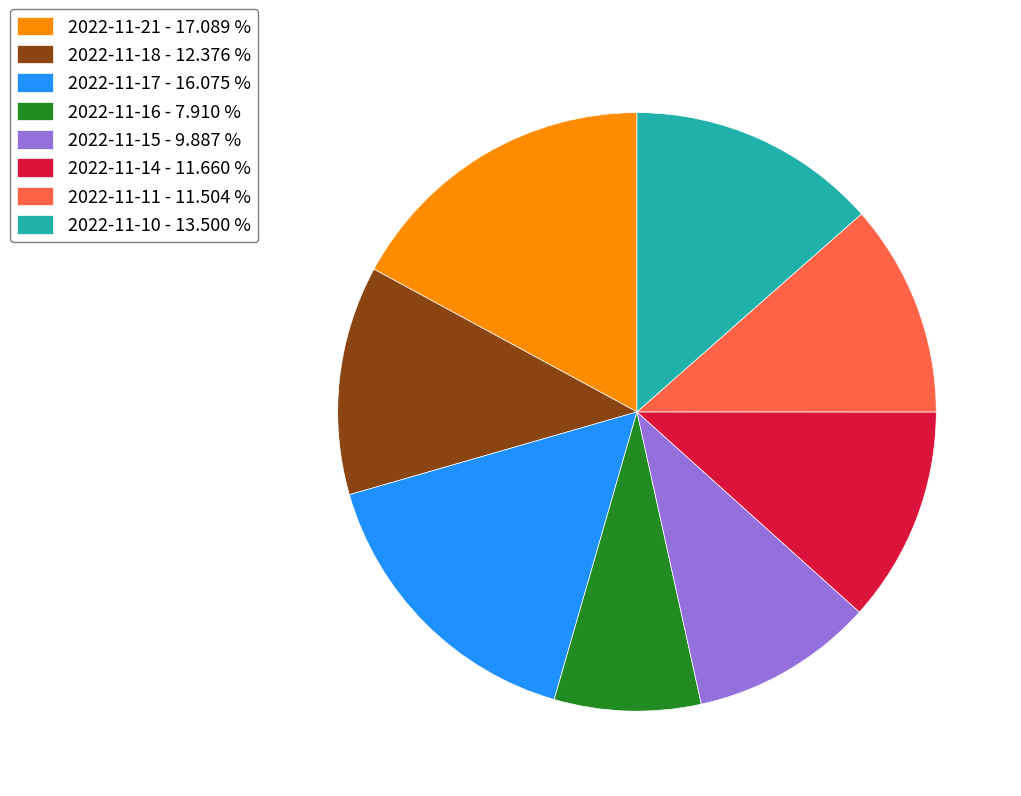

Do 2022-11-17 - 16.075 % and 2022-11-15 - 9.887 % together represent more than half of the pie?

No